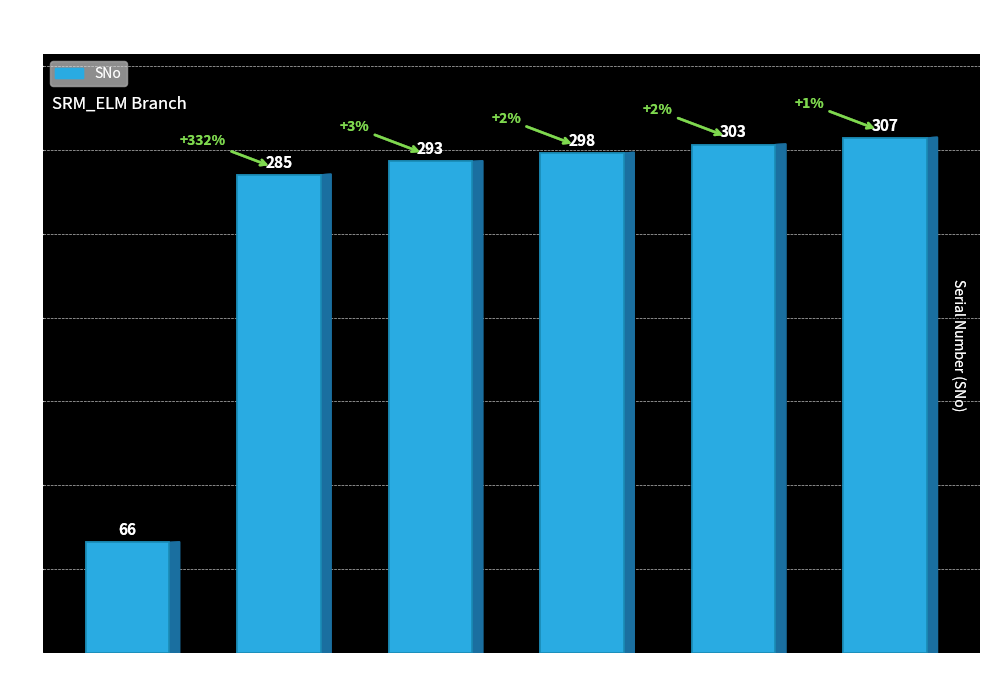

How many bars are there in total?

6